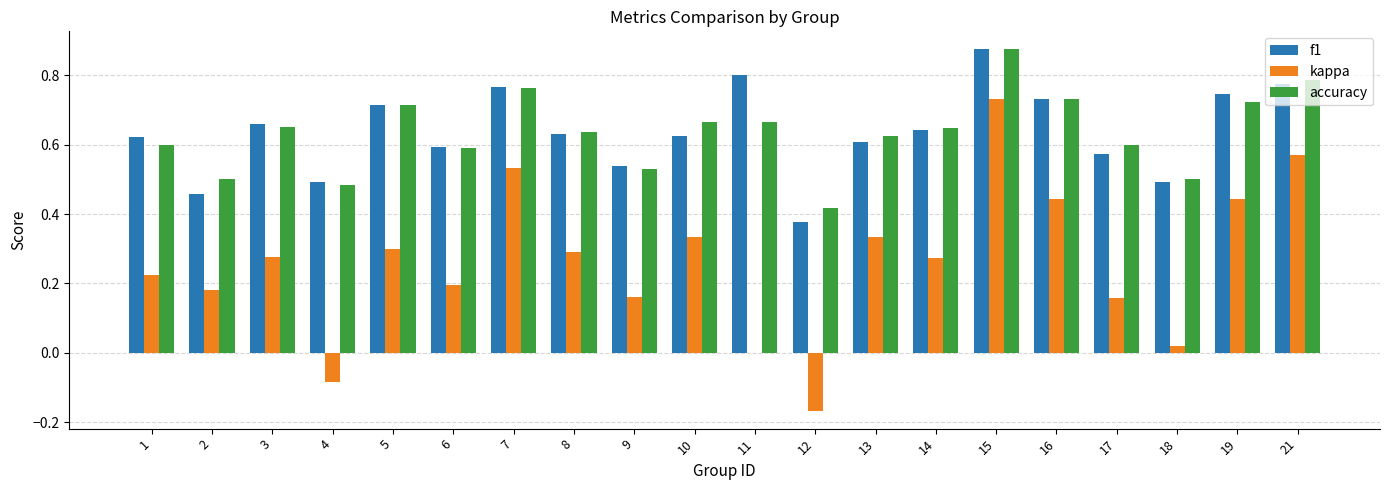

Between 7 and 10, which series saw the biggest shift?

kappa